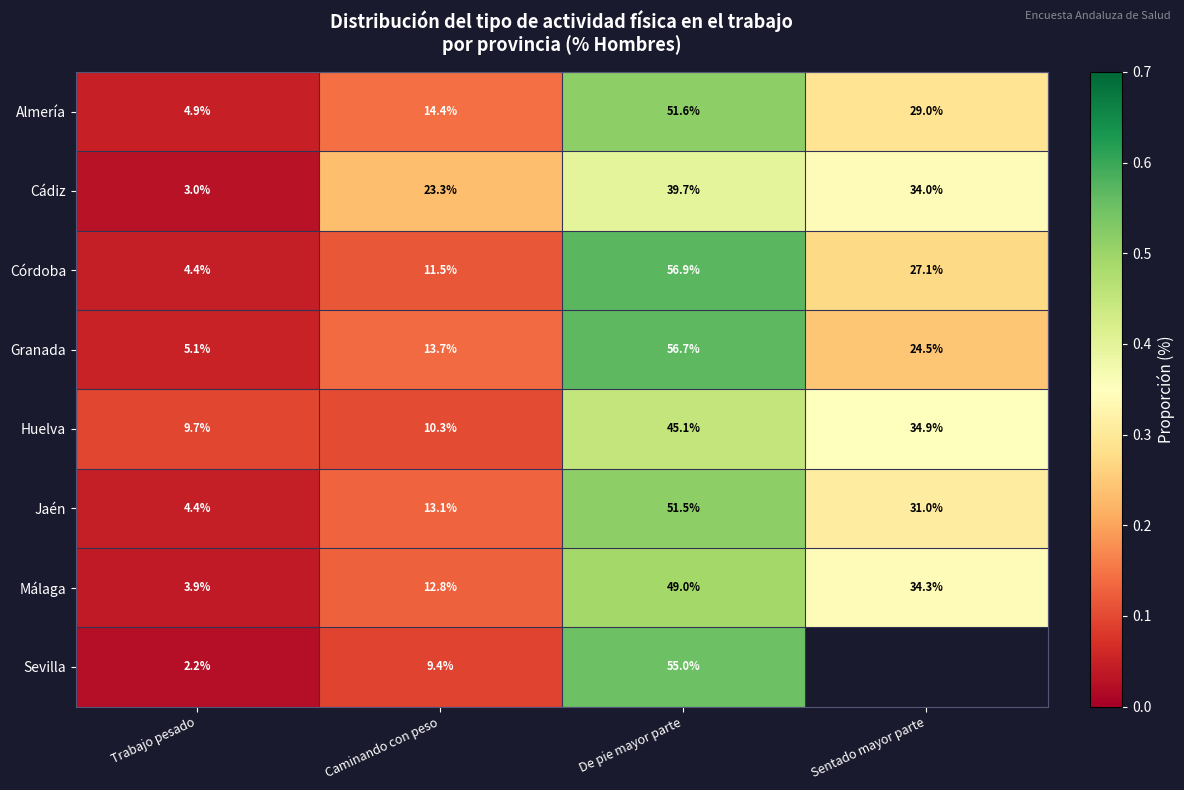

At how many categories does at least one series exceed 0?

4